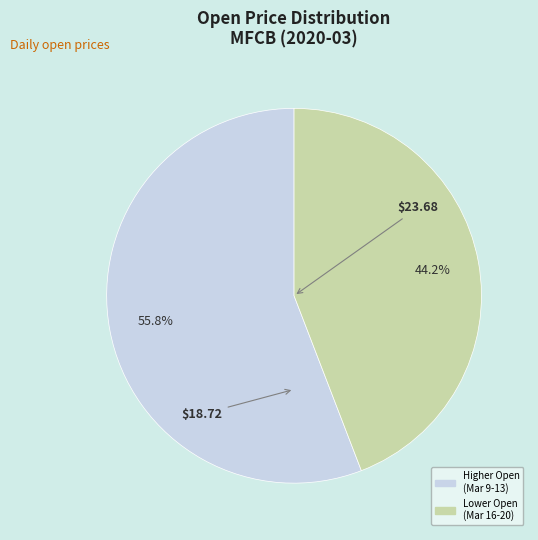

Does any single category account for the majority?

Yes